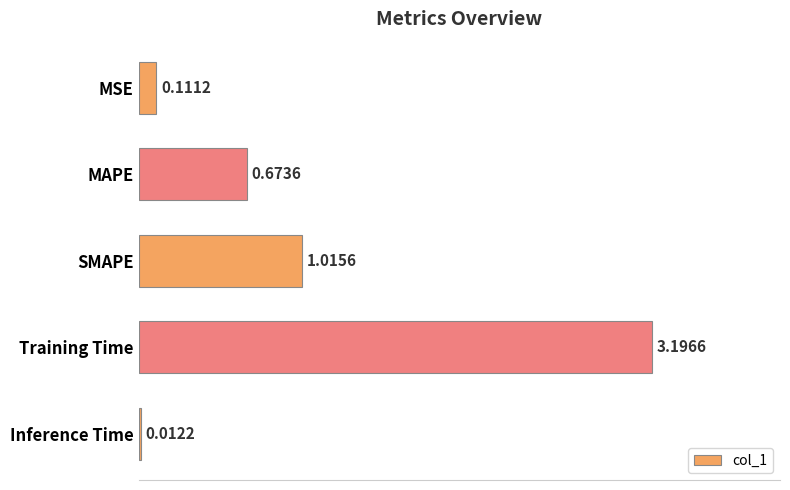

What is the difference between the values at MSE and MAPE?

0.6